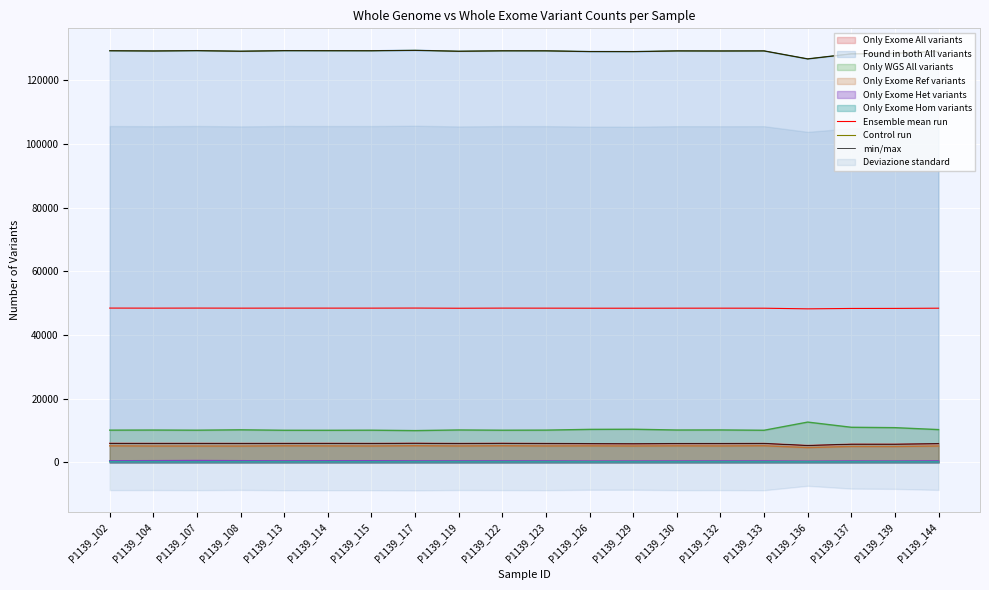

Which category has the highest value across all series?

P1139_117